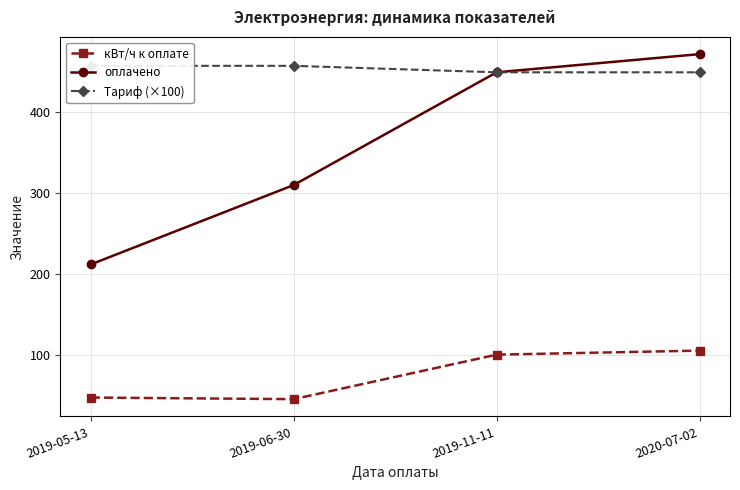

What is the label of the 2nd point from the left?

2019-06-30